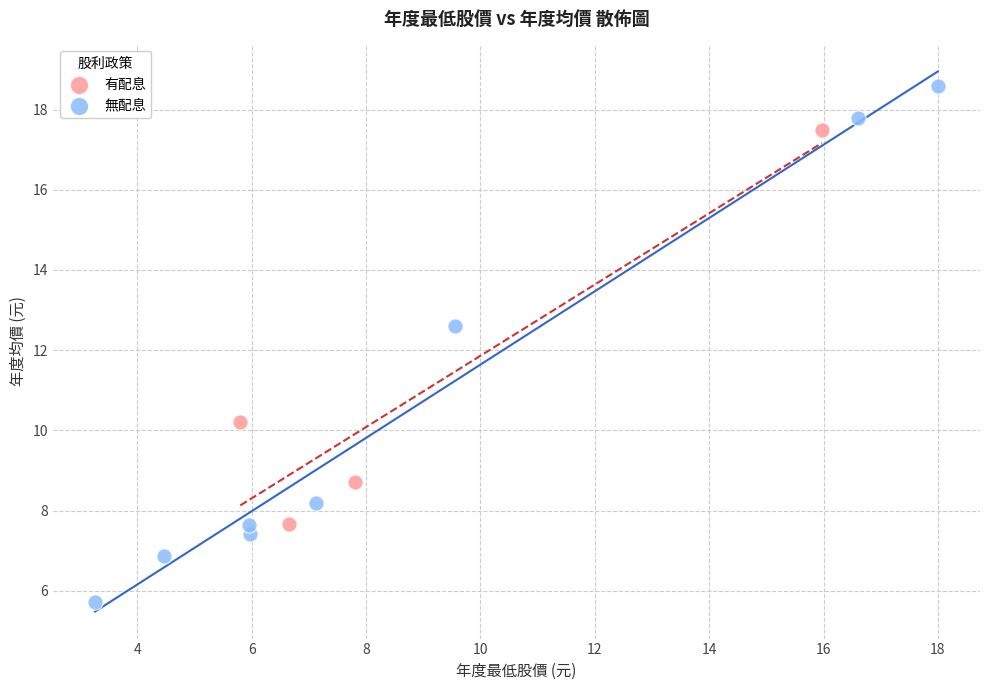

What are all the series names shown in the legend?

有配息, 無配息